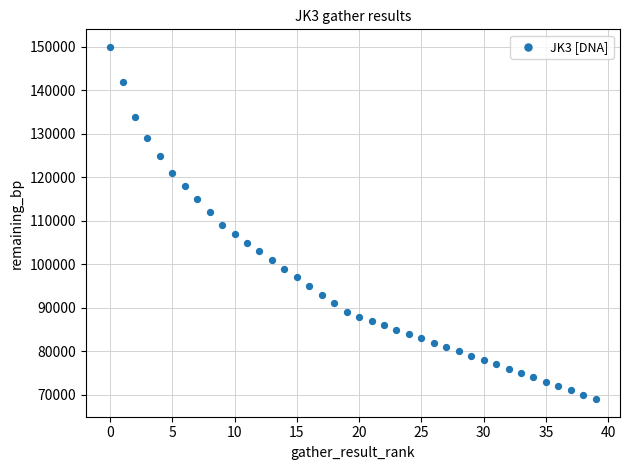

What is the range of Y values (max minus min)?

81000